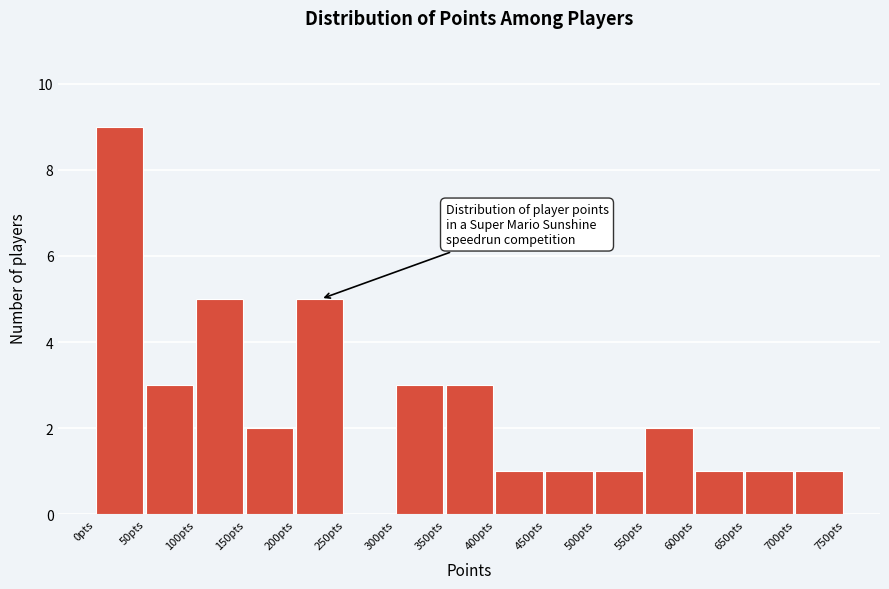

Reading left to right, transcribe this chart: for each bar, give the range it covers on the x-axis and its height. The values are not printed on the chart, so give them approximately, as read against the axis.

0 to 50: 9
50 to 100: 3
100 to 150: 5
150 to 200: 2
200 to 250: 5
250 to 300: 0
300 to 350: 3
350 to 400: 3
400 to 450: 1
450 to 500: 1
500 to 550: 1
550 to 600: 2
600 to 650: 1
650 to 700: 1
700 to 750: 1